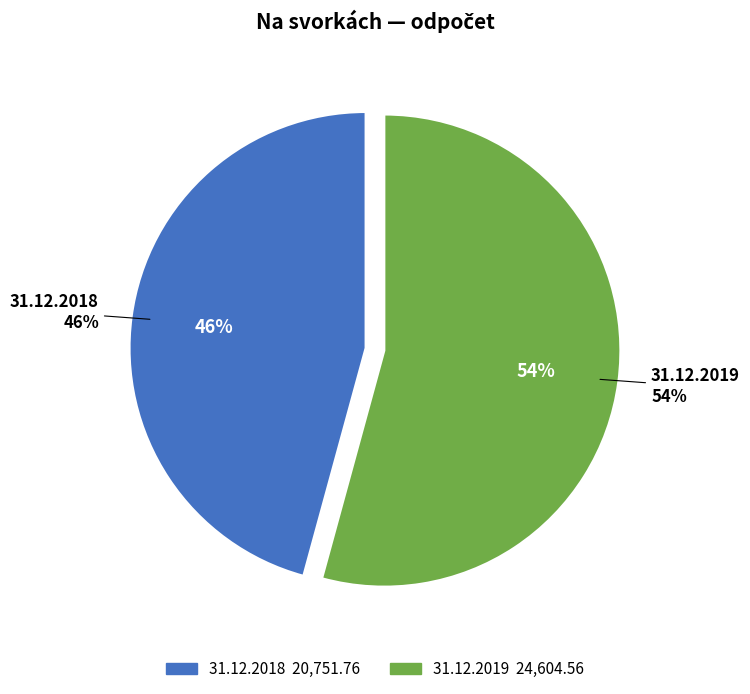

How much of the chart is everything except 31.12.2018?

54.2%